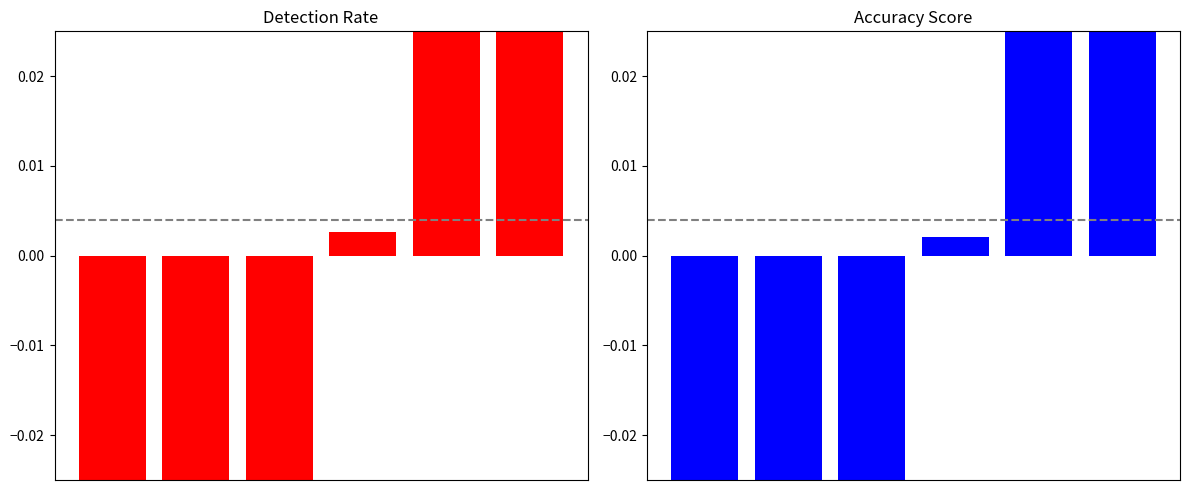

List the series in order of their overall mean, lowest first.

Accuracy Score, Detection Rate